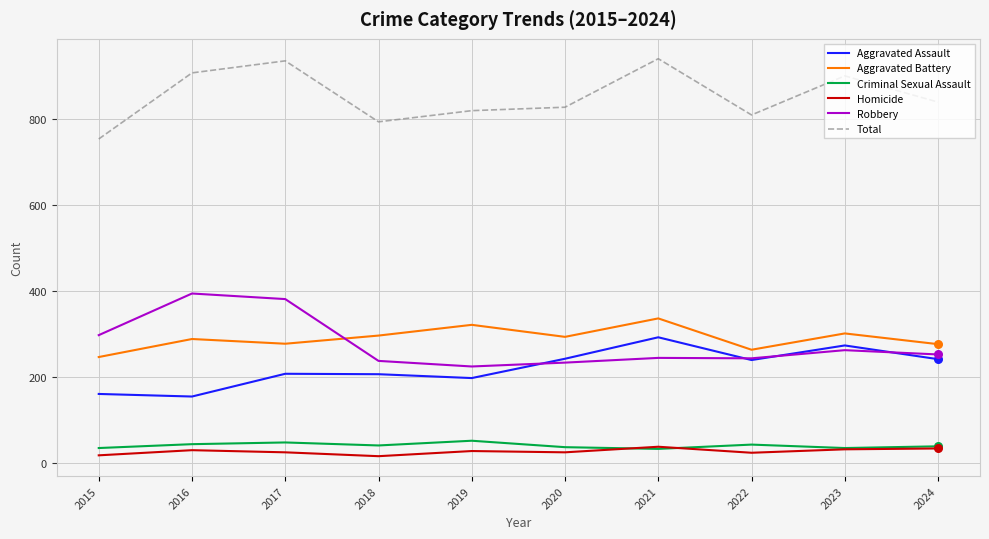

Is the value of Criminal Sexual Assault at 2023 greater than the value of Aggravated Battery at 2017?

No